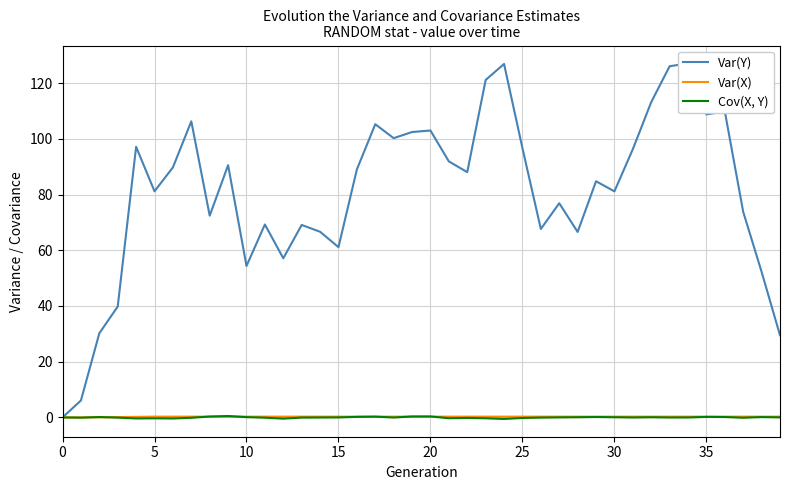

The Var(X) series shows 0.4 at 31. True or false?

False